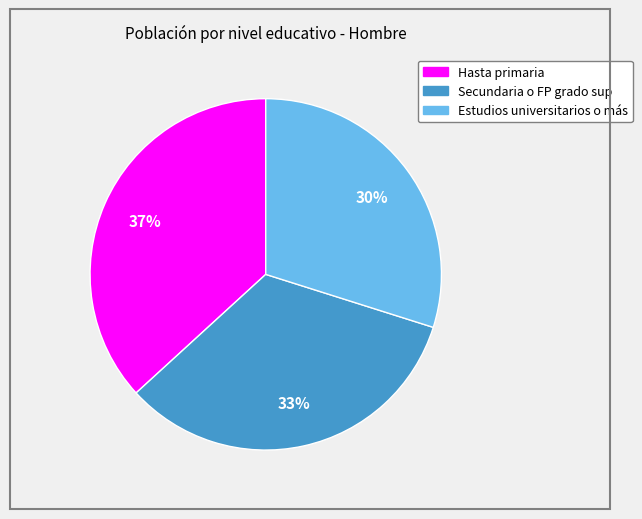

The Estudios universitarios o más slice represents 30% of the pie. True or false?

True